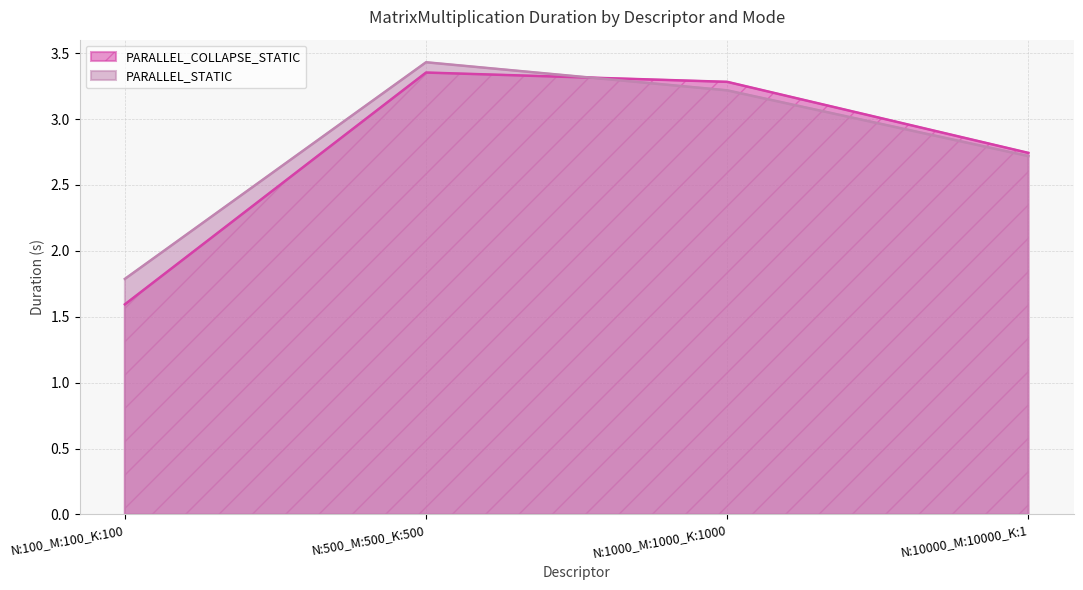

Where is the first local maximum for PARALLEL_COLLAPSE_STATIC?

N:500_M:500_K:500